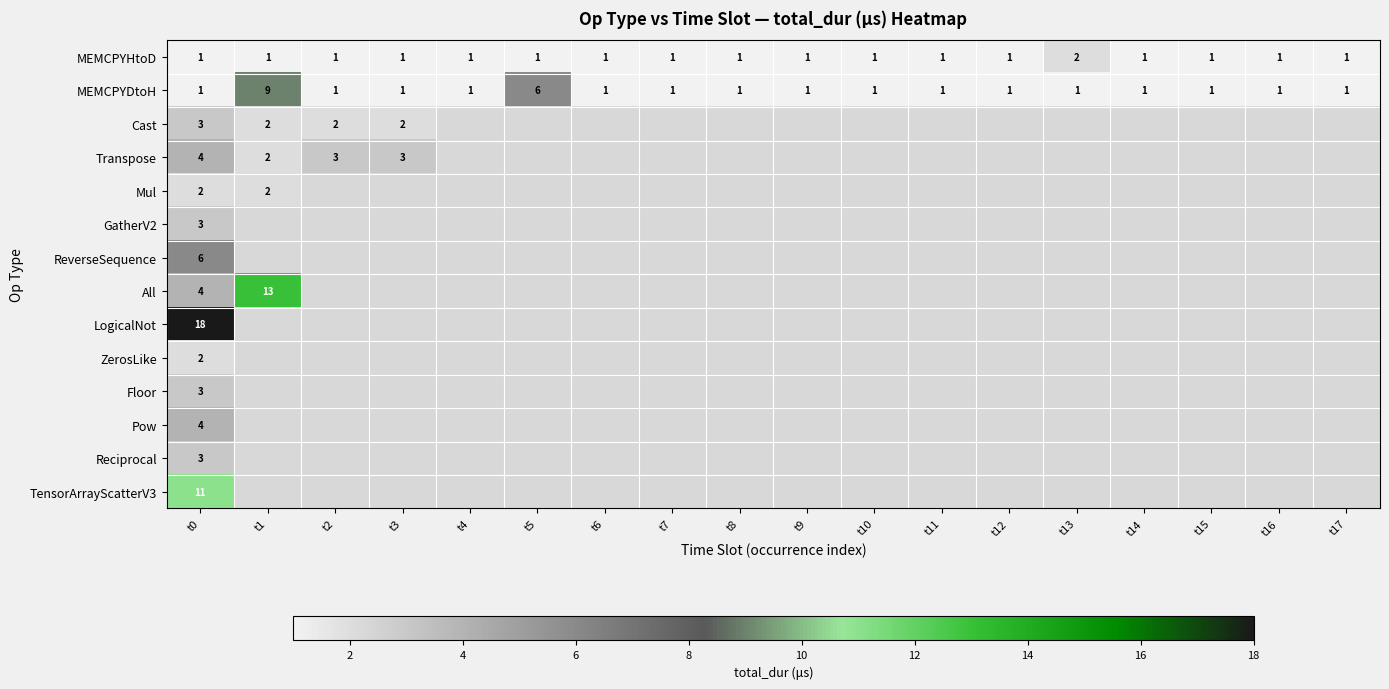

True or false: ZerosLike has a value of 2 at t0.

True